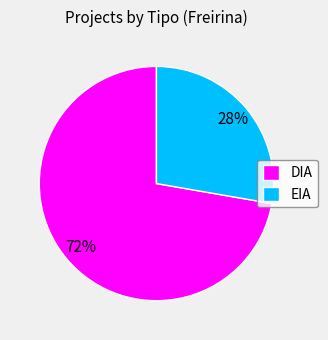

Rank the categories by value from lowest to highest.

EIA, DIA